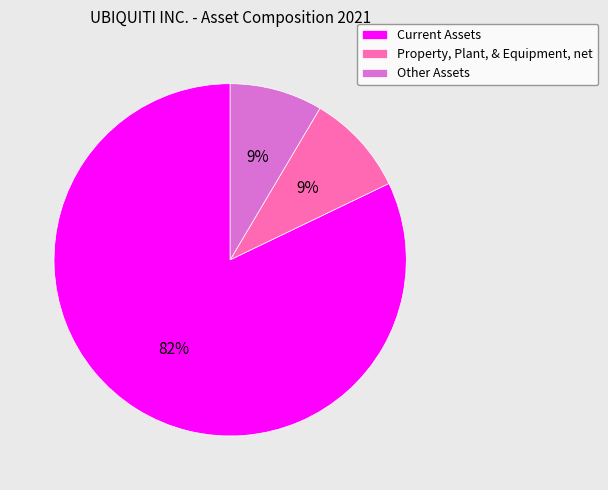

Which category has the biggest portion of the pie?

Current Assets